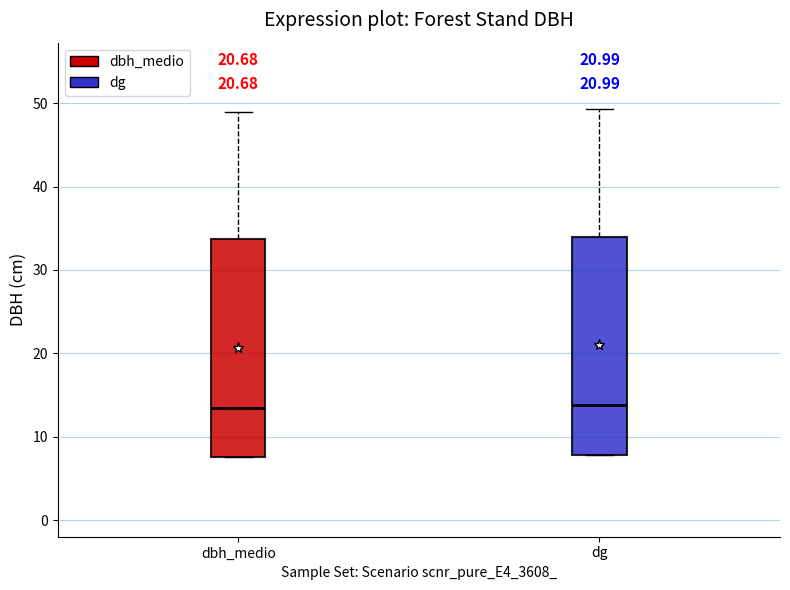

Reading left to right, transcribe this box plot: for each box, give where its median line is, the range the box spans, and where its two whiskers end, as read against the y-axis. The values are not printed on the chart, so give them approximately, as read against the axis.

dbh_medio: median 13, box 8 to 34, whiskers 8 to 49
dg: median 14, box 8 to 34, whiskers 8 to 49